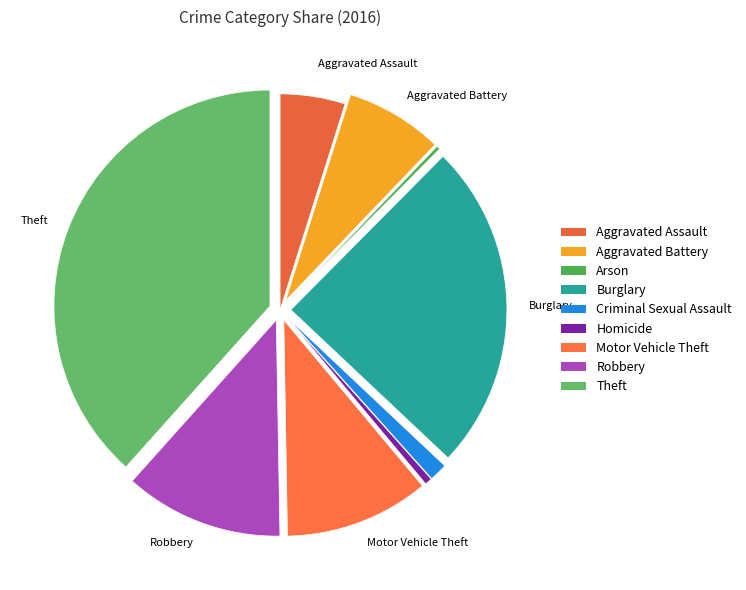

What percentage do Theft and Homicide together represent?

38.9%